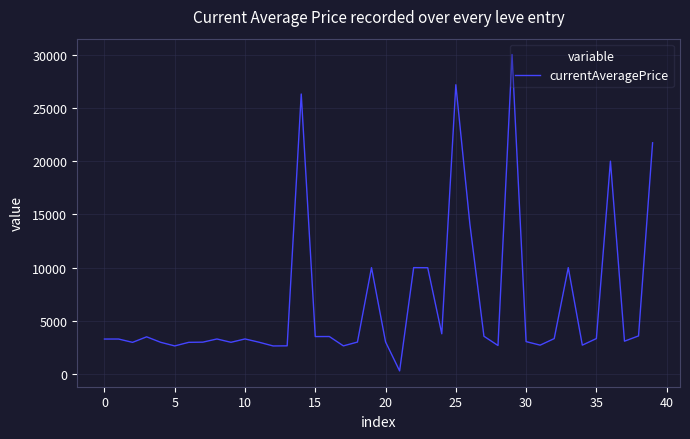

What is the difference between the maximum and minimum values?

29696.9